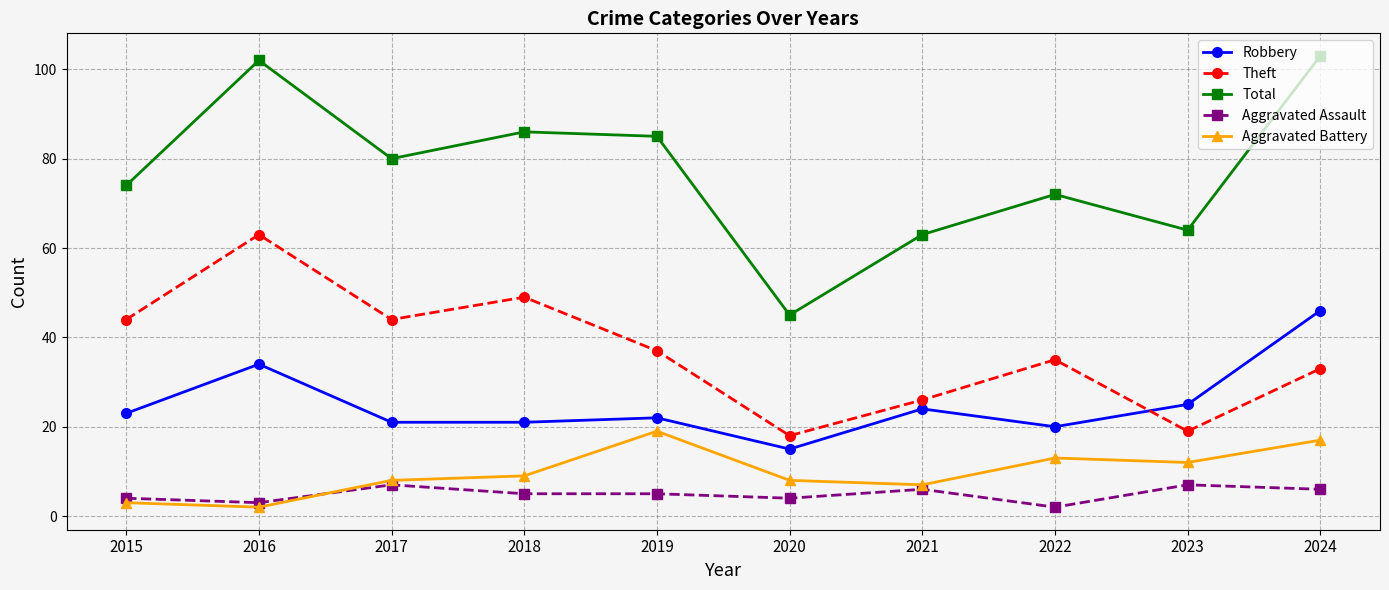

What is the difference between the second highest and minimum values in the Total series?

57